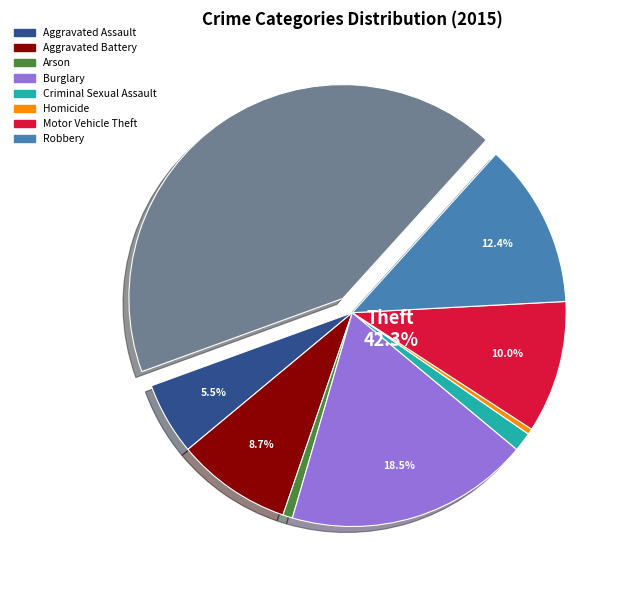

What percentage is the Theft slice, to the nearest percent?

42%